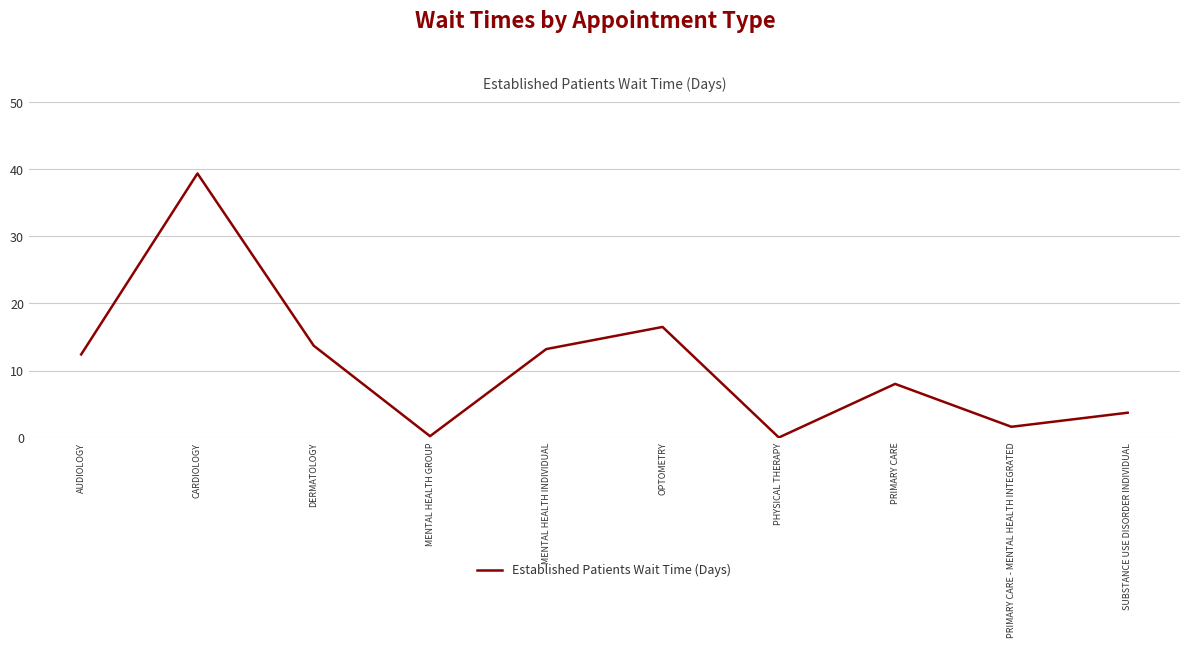

Is this an area chart (filled region under the line)?

No